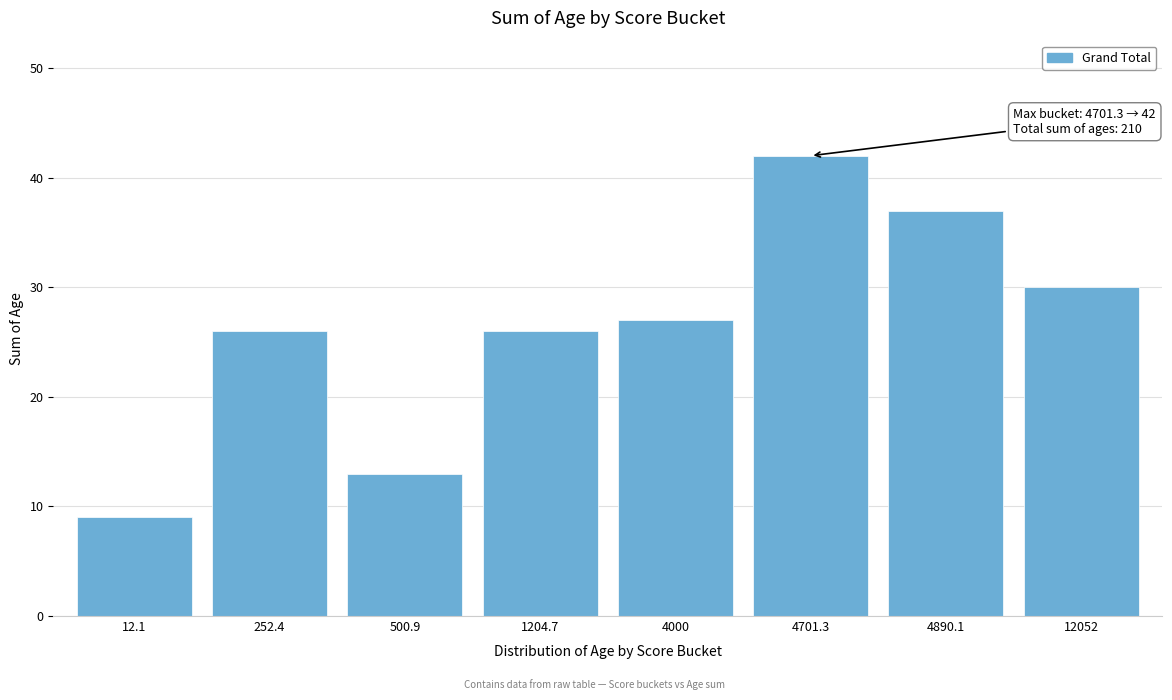

Reading left to right, list all the values displayed in this chart.

12.1=9	252.4=26	500.9=13	1204.7=26	4000=27	4701.3=42	4890.1=37	12052=30